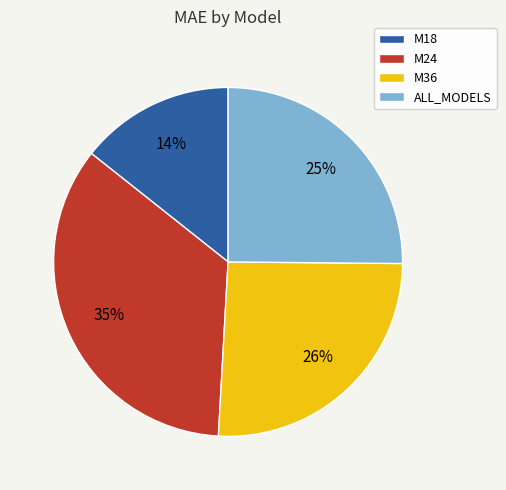

Does M36 account for over 50% of the chart?

No